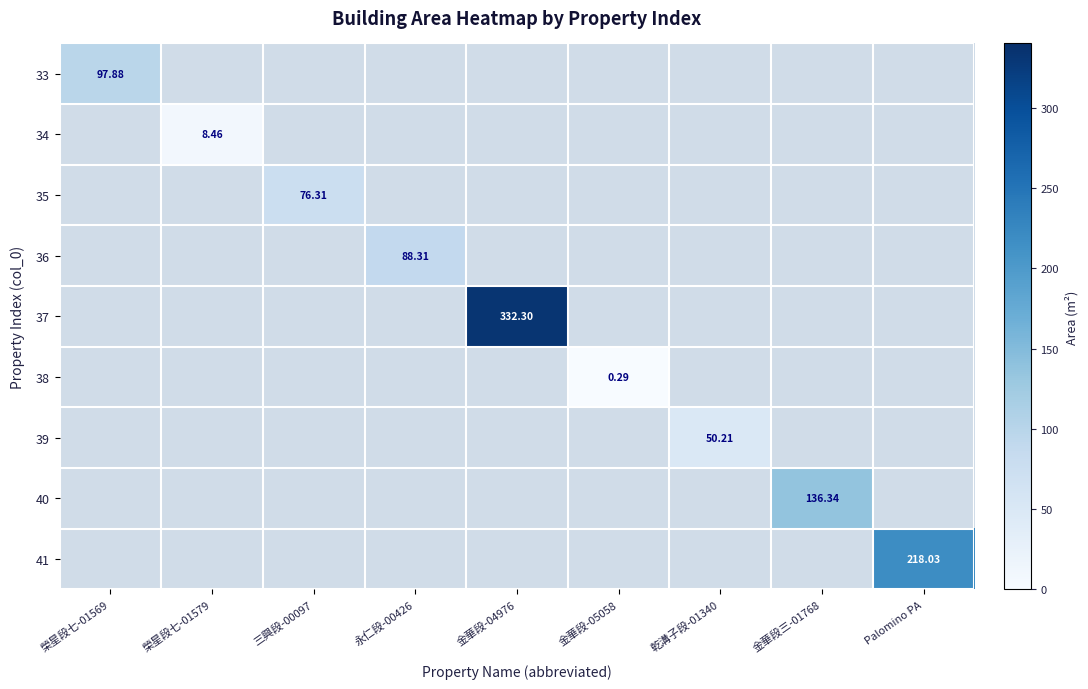

Is the value of 34 at 榮星段七-01579 greater than the value of 41 at Palomino PA?

No